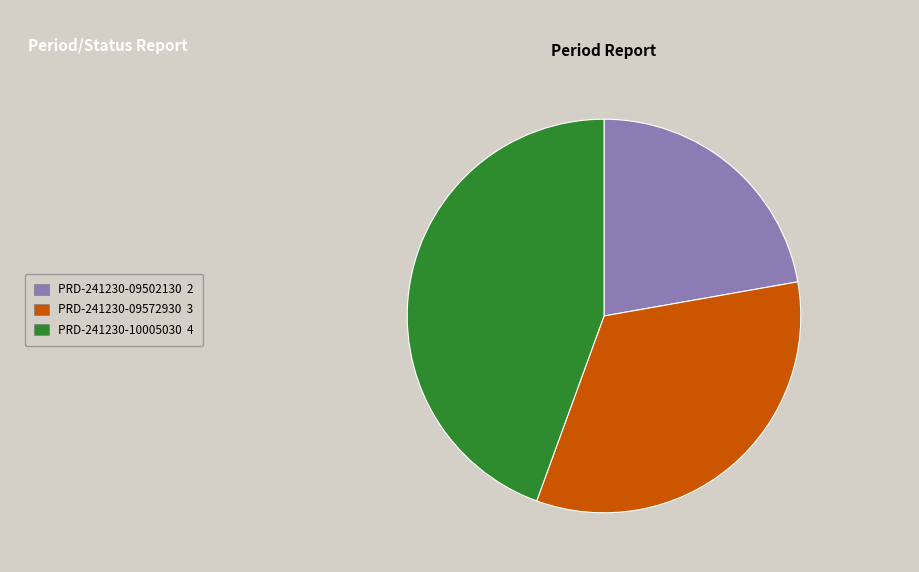

Rank the categories by value from lowest to highest.

PRD-241230-09502130, PRD-241230-09572930, PRD-241230-10005030